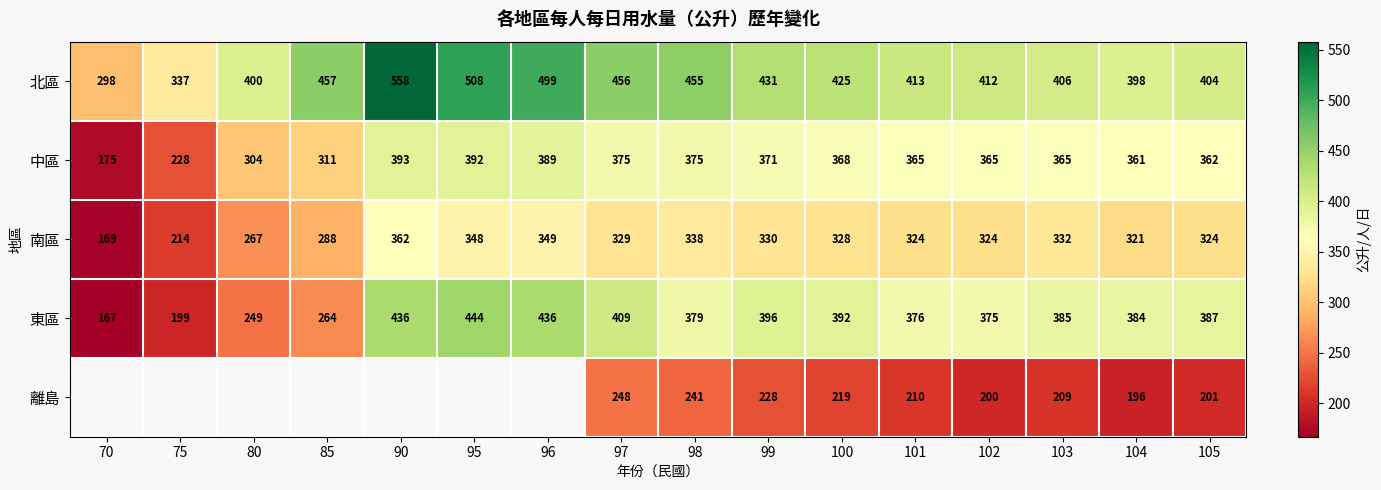

What is the sum of the 中區 values at 98 and 100?

743